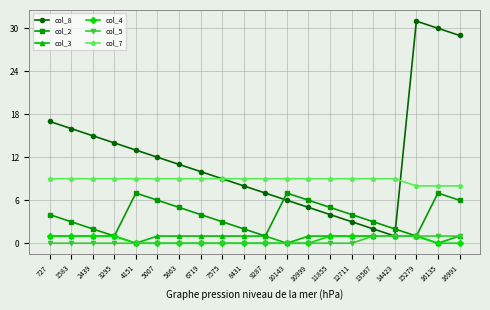

True or false: col_2 has more than 2 interior local peaks.

True